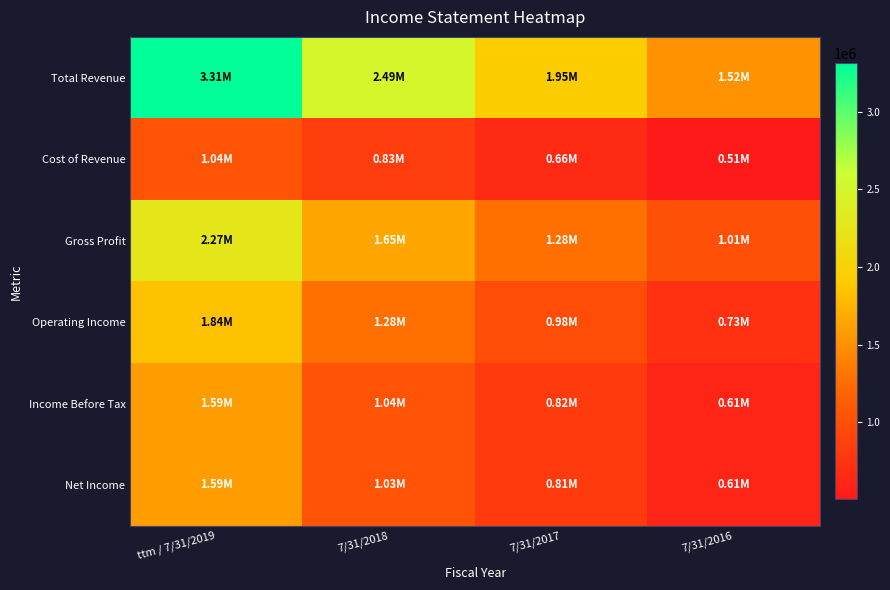

At which category is the sum across all series the highest?

ttm / 7/31/2019